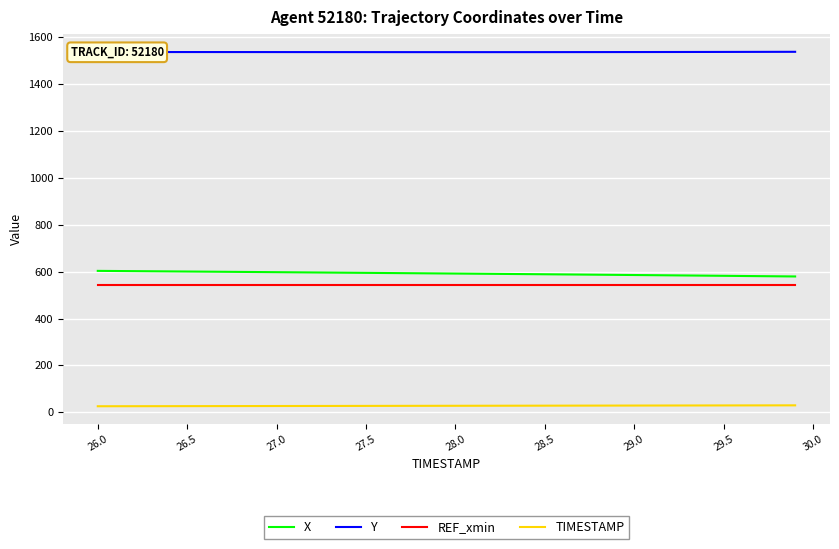

How many lines are shown in the chart?

4